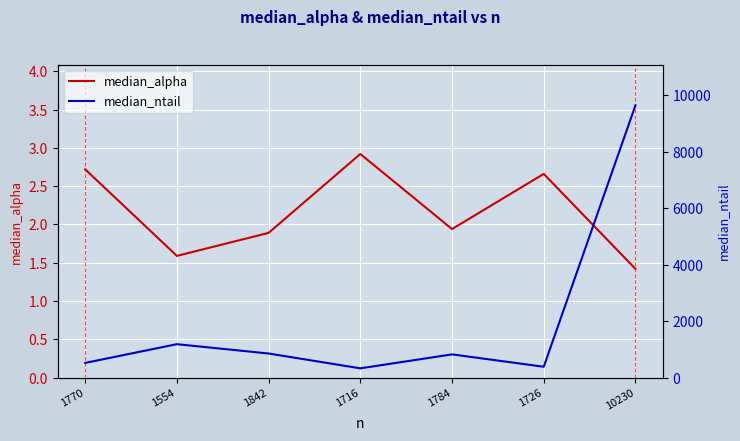

Which category has the lowest value across all series?

10230